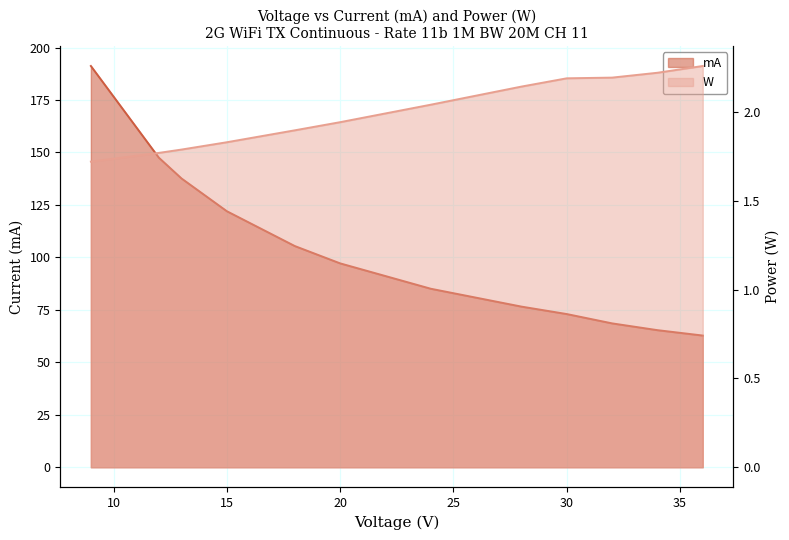

Is the value of mA at 32 greater than the value of W at 15?

Yes